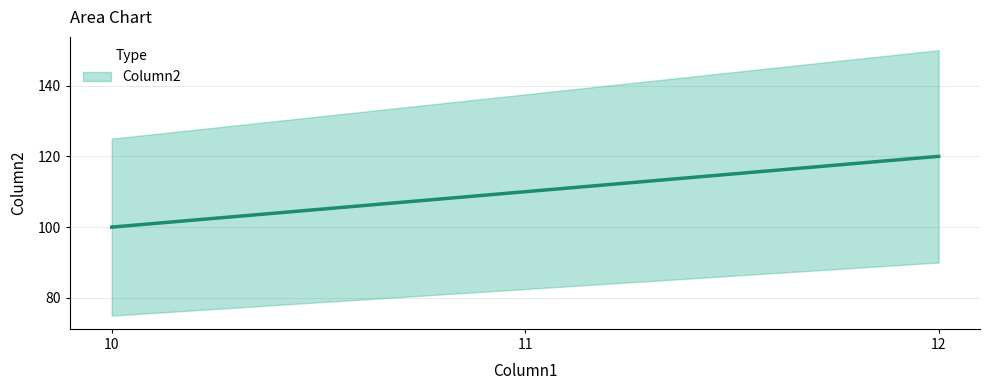

Rank the categories by value from highest to lowest.

12, 11, 10